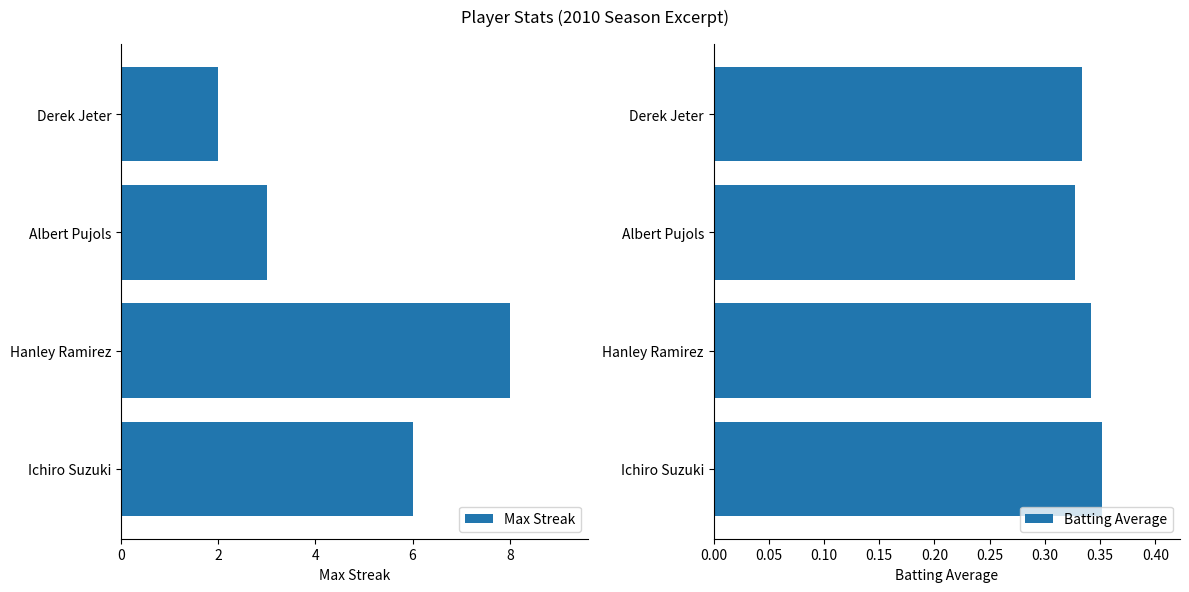

At which label does Max Streak reach its minimum?

Derek Jeter